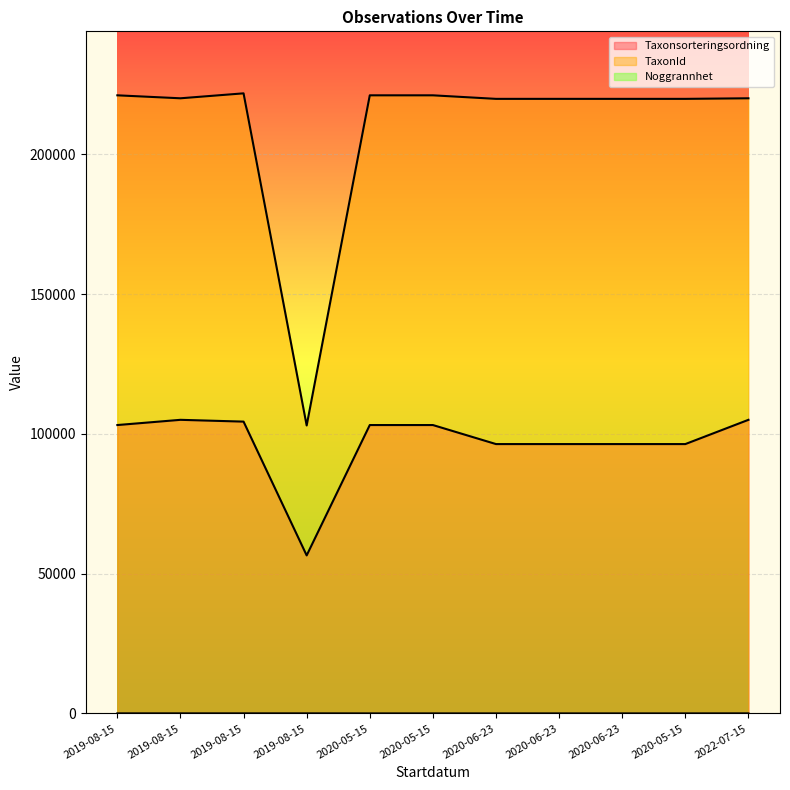

What is the value of the Noggrannhet point at the 5th from the left?

10